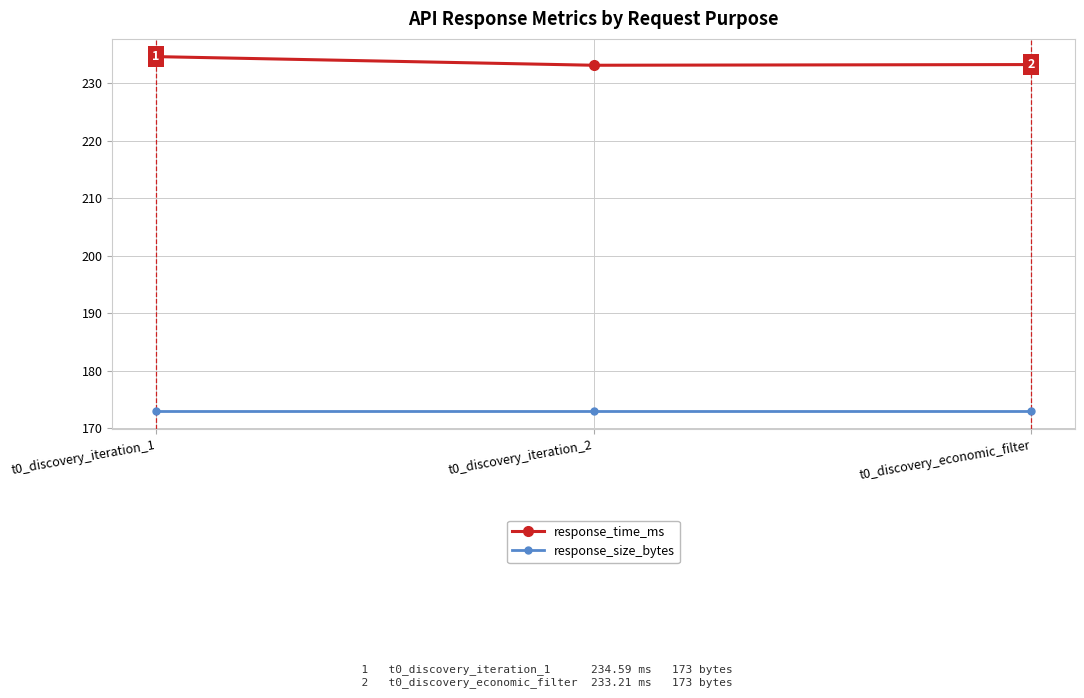

What position from the right is t0_discovery_iteration_2?

2